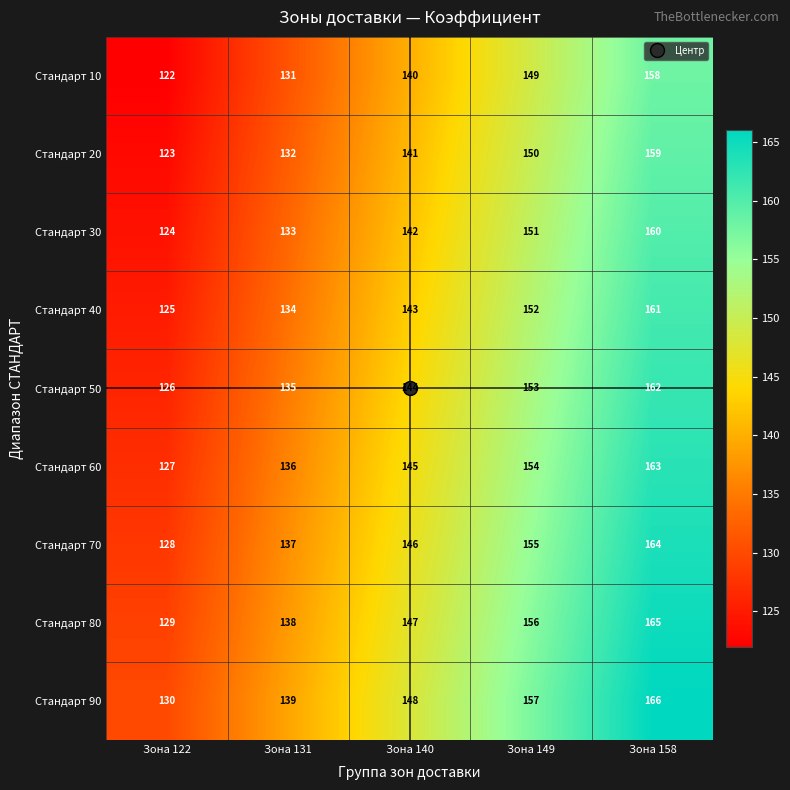

Which category has the lowest value in the Стандарт 90 series?

Зона 122